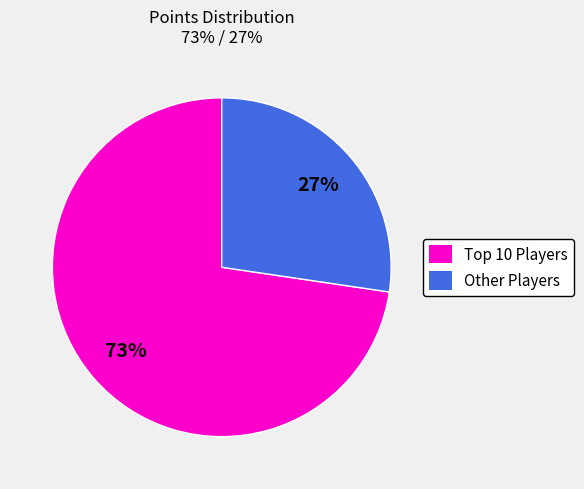

Count the number of slices in the pie.

2